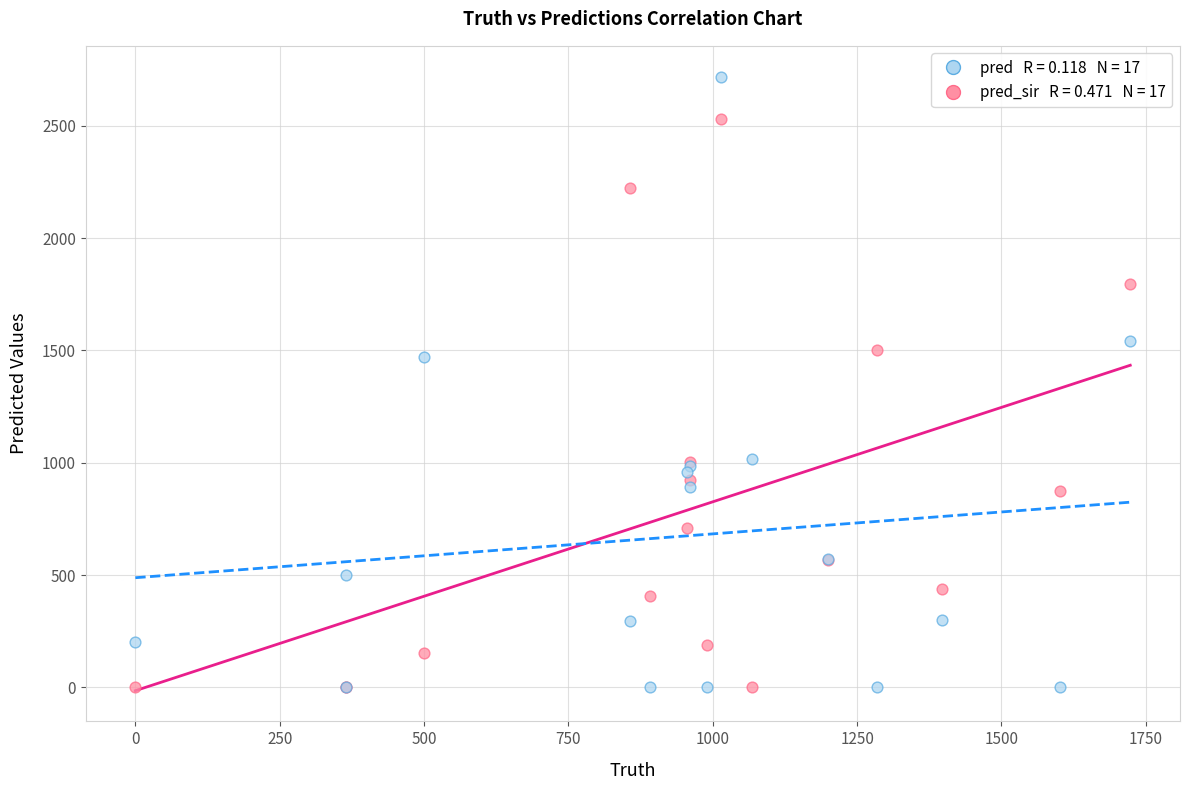

Across all series, what Y value is closest to 1359?

1470.0